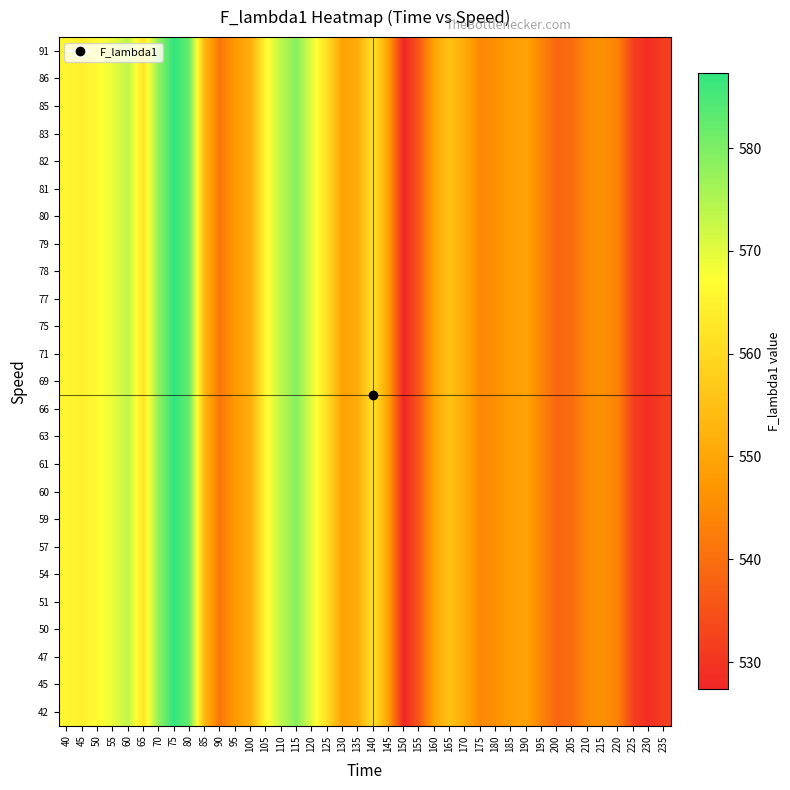

At how many categories does at least one series exceed 549?

23